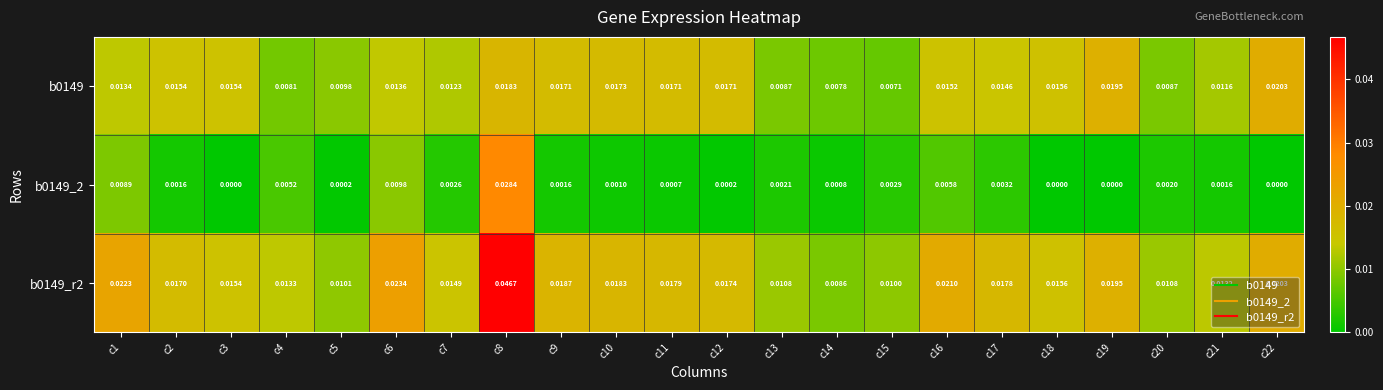

Which series has the widest spread of values?

b0149_r2